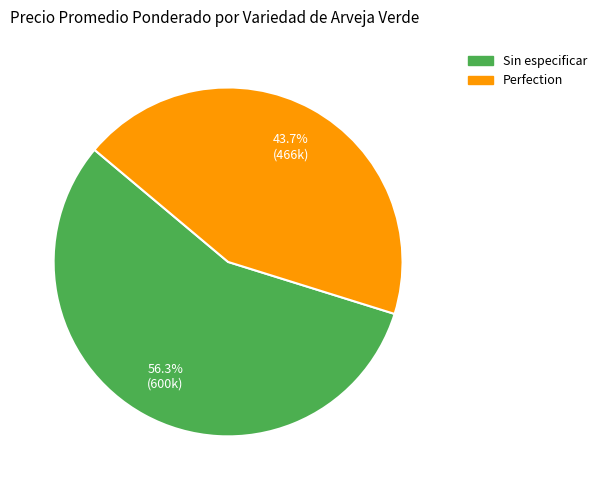

Is there any slice that represents more than half of the pie?

Yes